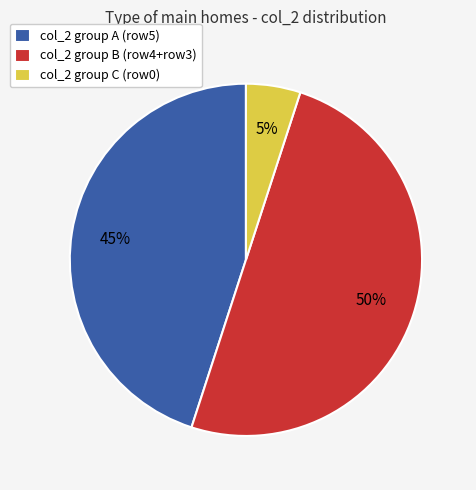

Does col_2 group A (row5) represent more than half of the total?

No